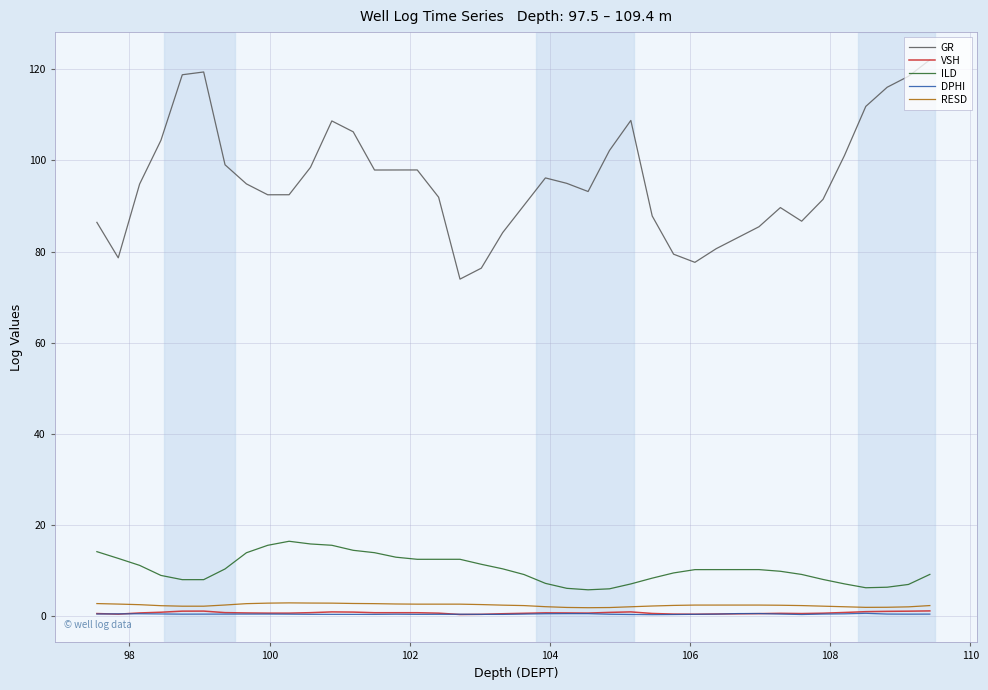

Which series has the largest total across all categories?

GR